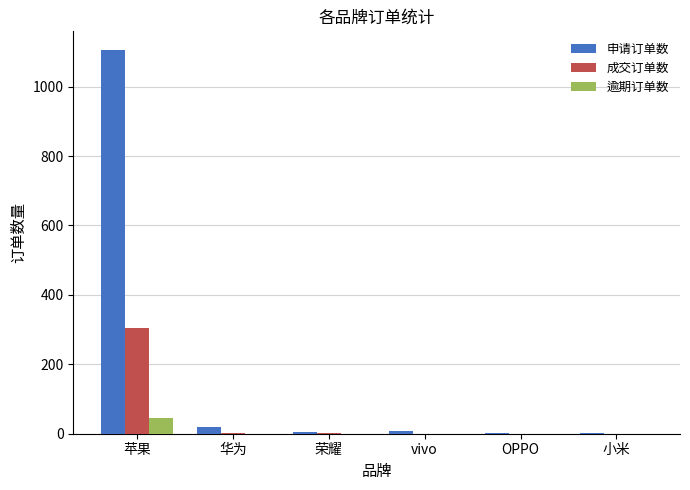

Is it true that 逾期订单数 equals 0 at 华为?

True